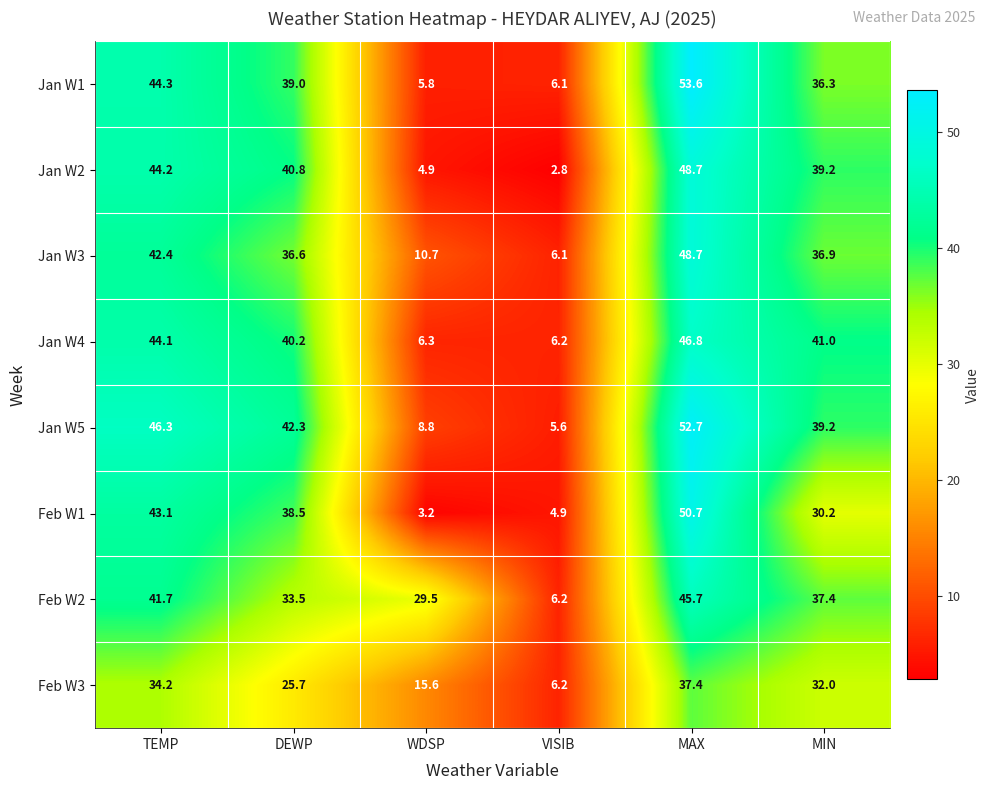

What is the approximate value of Jan W4 at VISIB?

6.2